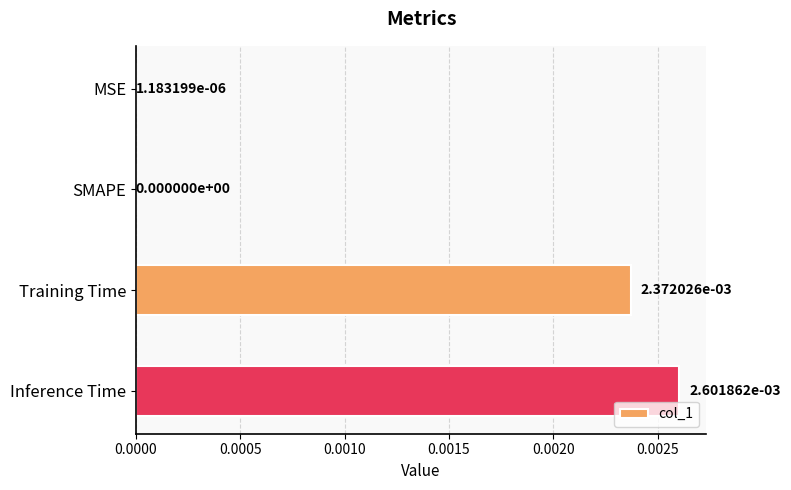

Where is the data nearest to the value 0?

SMAPE